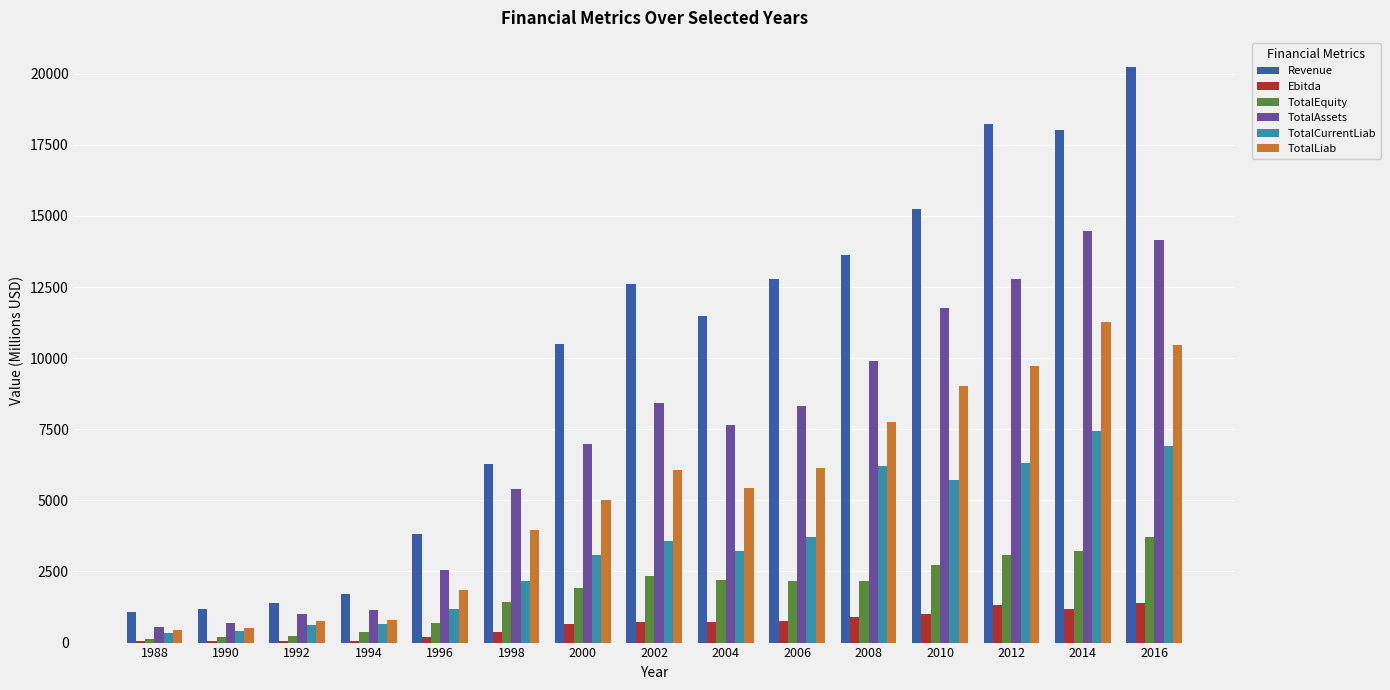

Is the value of TotalEquity at 2010 greater than the value of Ebitda at 2002?

Yes